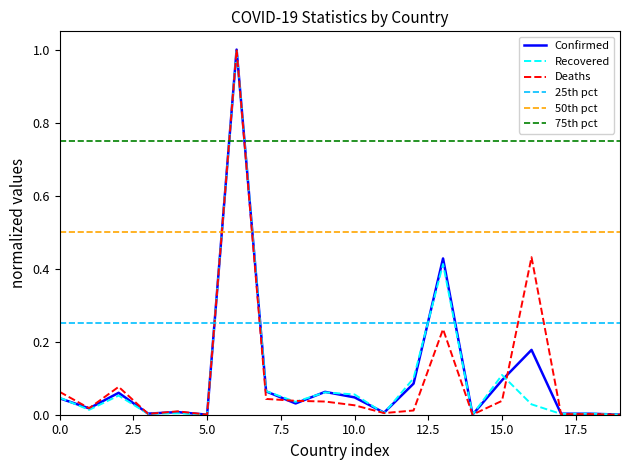

After their last crossing, which series has the higher values: Confirmed or Deaths?

Confirmed